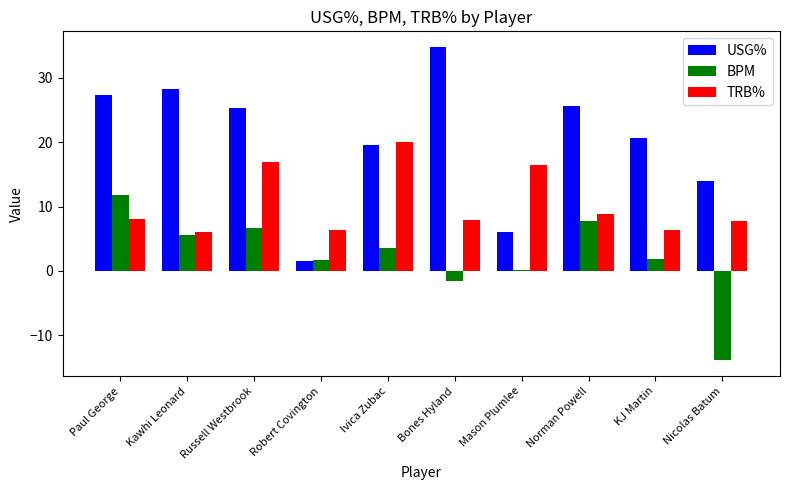

Between Paul George and Kawhi Leonard, which series saw the biggest shift?

BPM